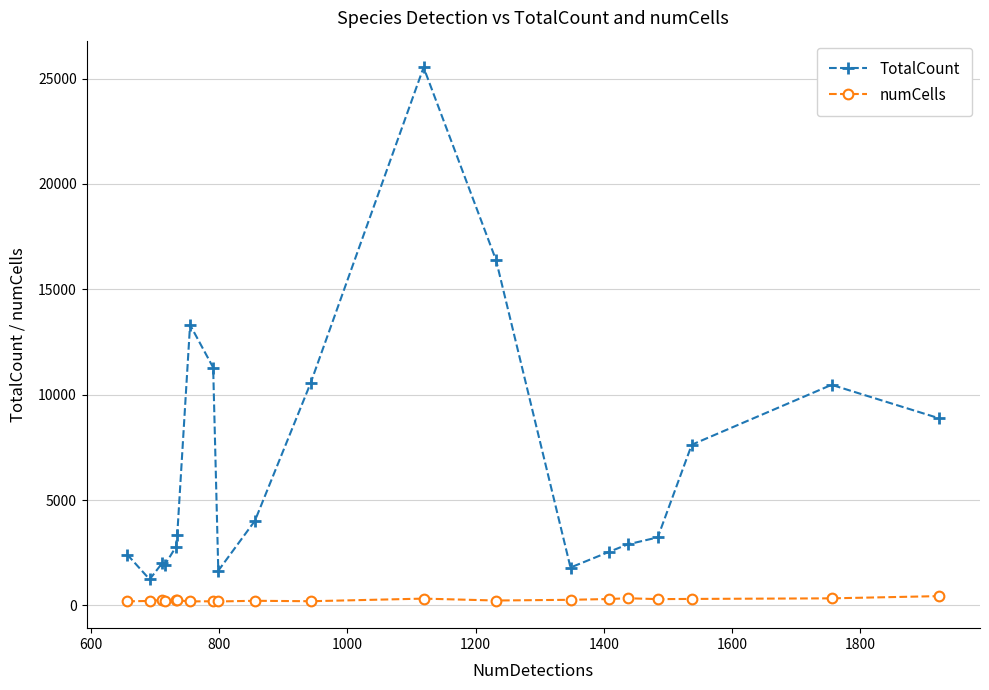

Which series has the widest spread of values?

TotalCount